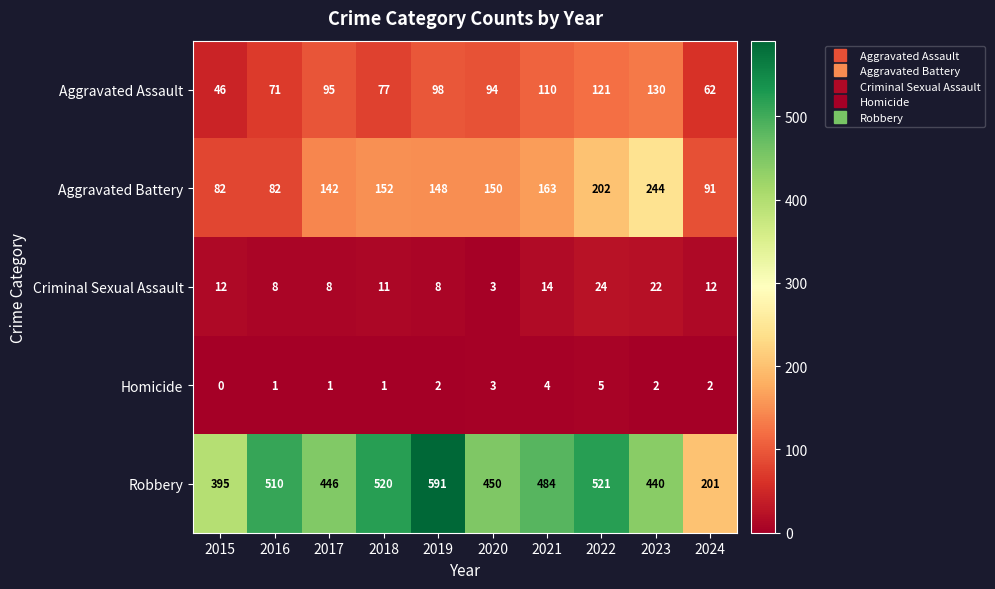

True or false: Aggravated Assault has a value of 50 at 2019.

False